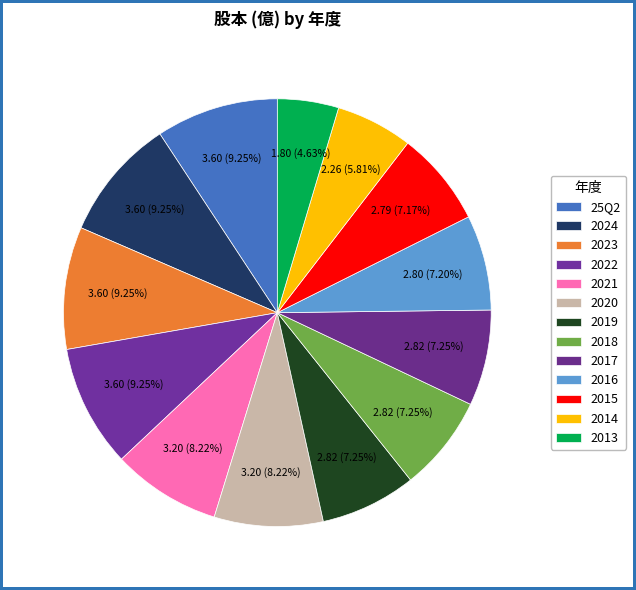

How many slices are in this pie chart?

13